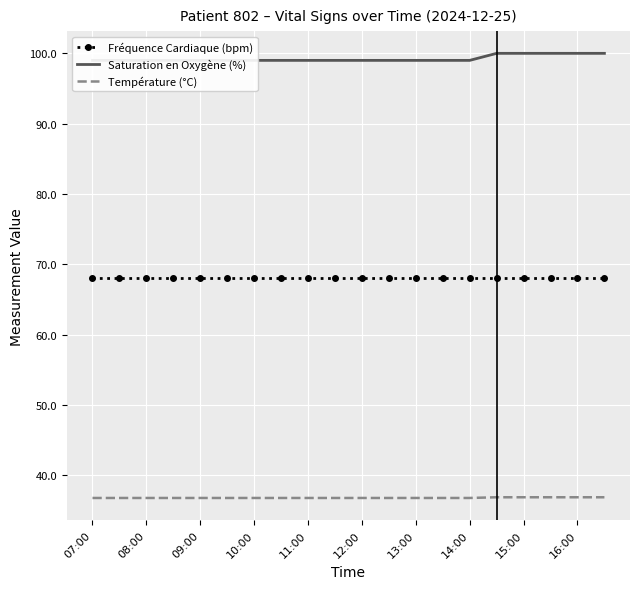

How many lines are shown in the chart?

3